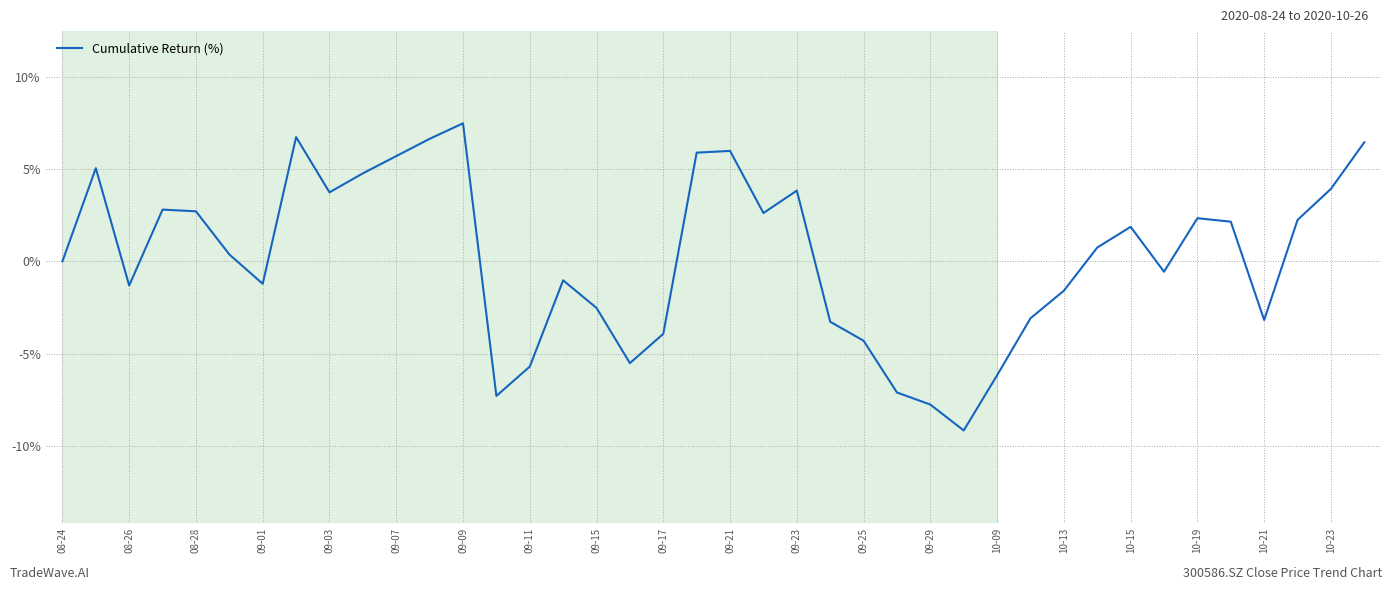

What is the maximum value shown in the chart?

7.5